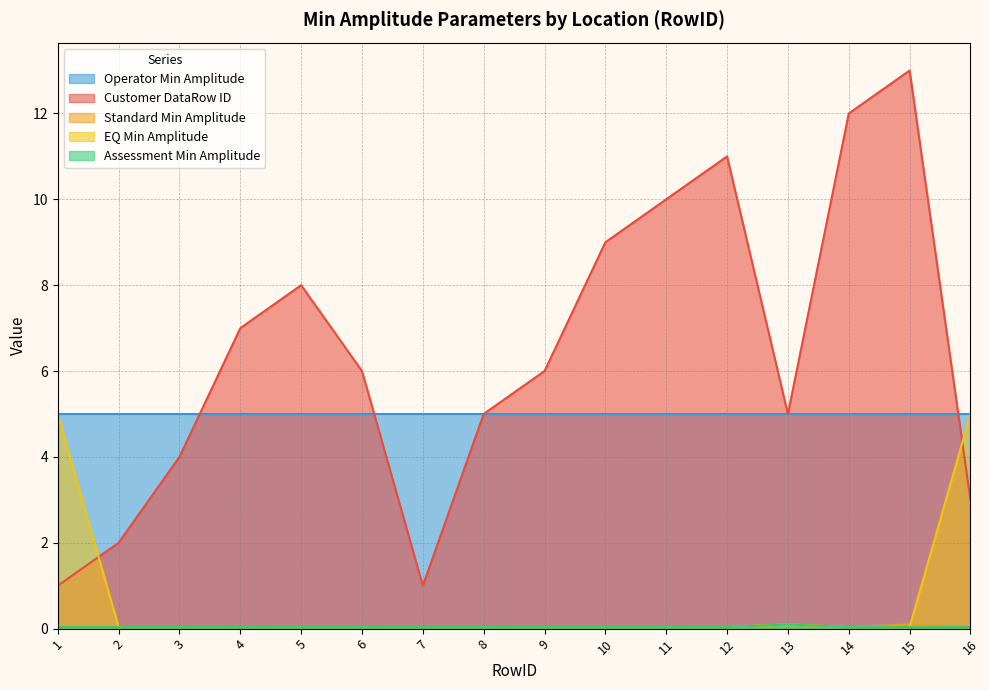

True or false: Assessment Min Amplitude and EQ Min Amplitude intersect in this chart.

False